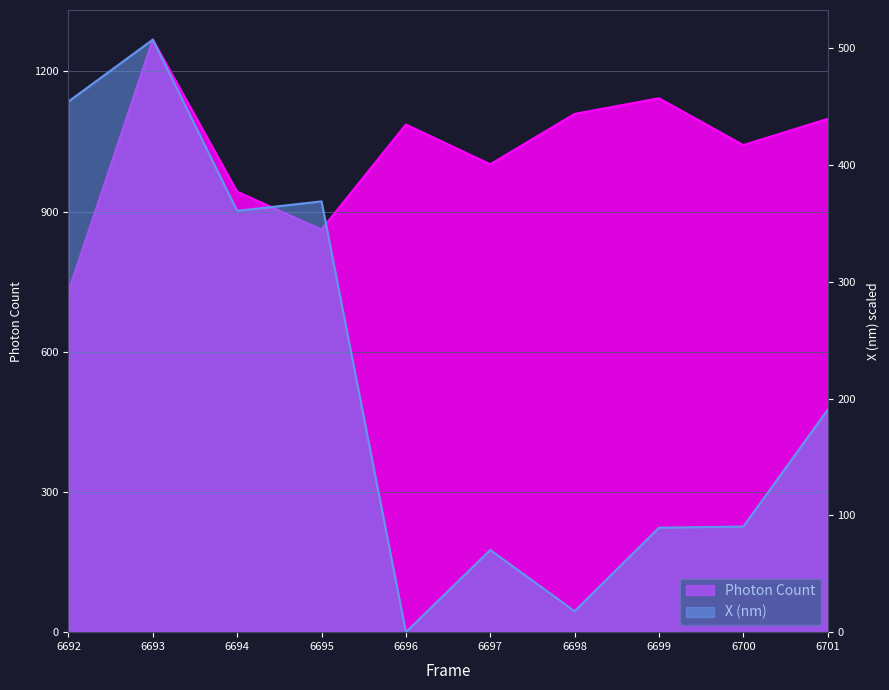

True or false: Photon Count has a value of 1001.2 at 6697.

True